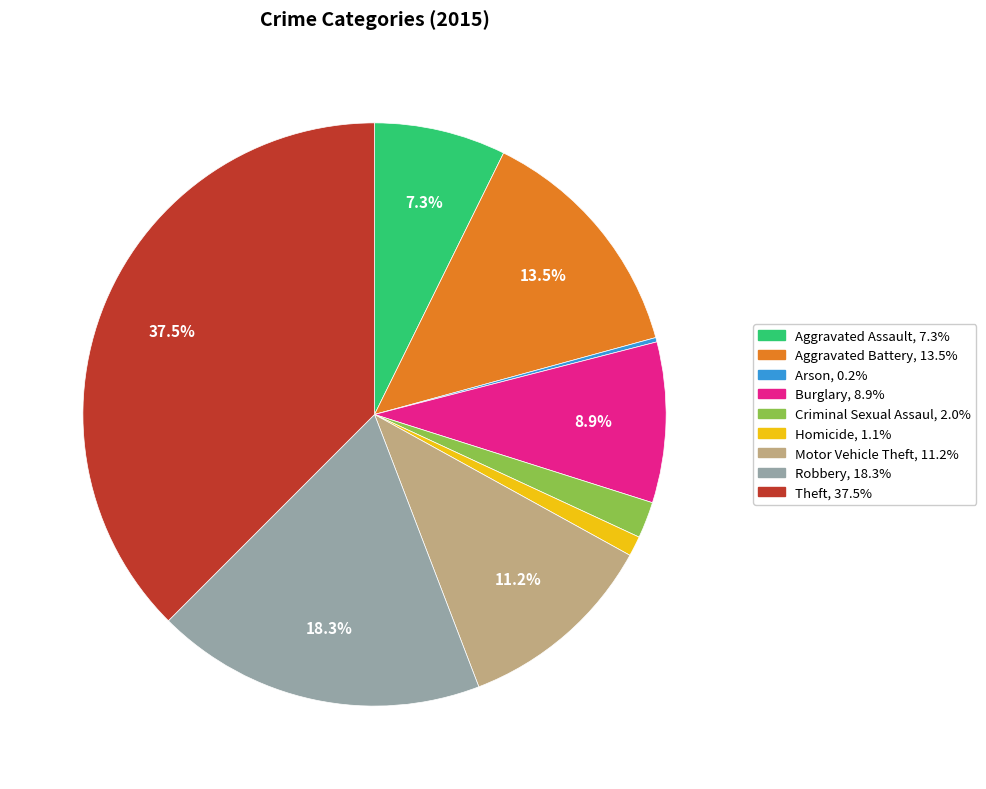

Is there any slice that represents more than half of the pie?

No